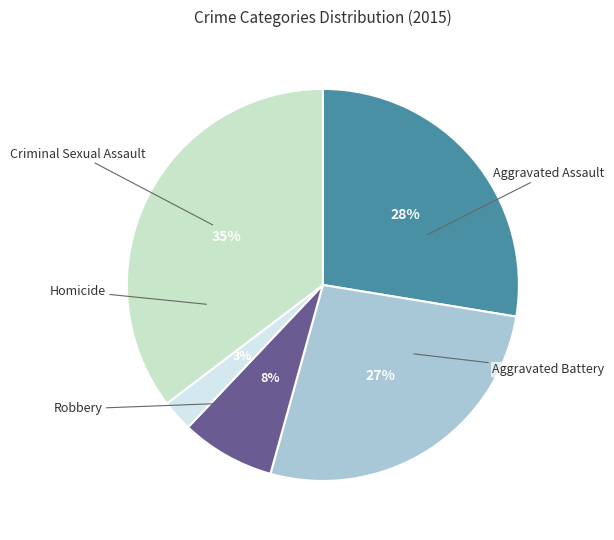

To the nearest percent, what is the average slice percentage?

20%